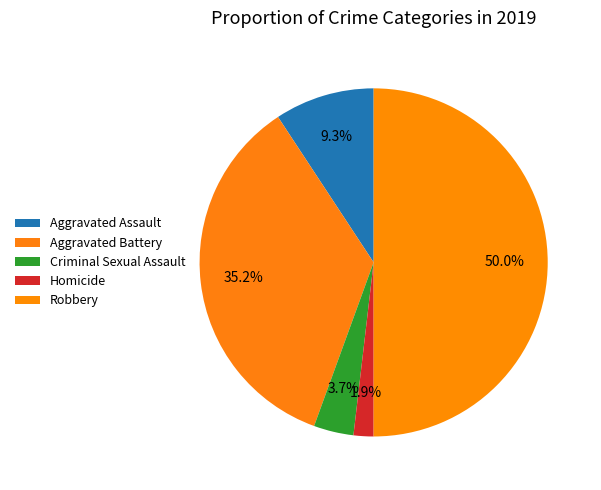

To the nearest percent, what is the average slice percentage?

20%